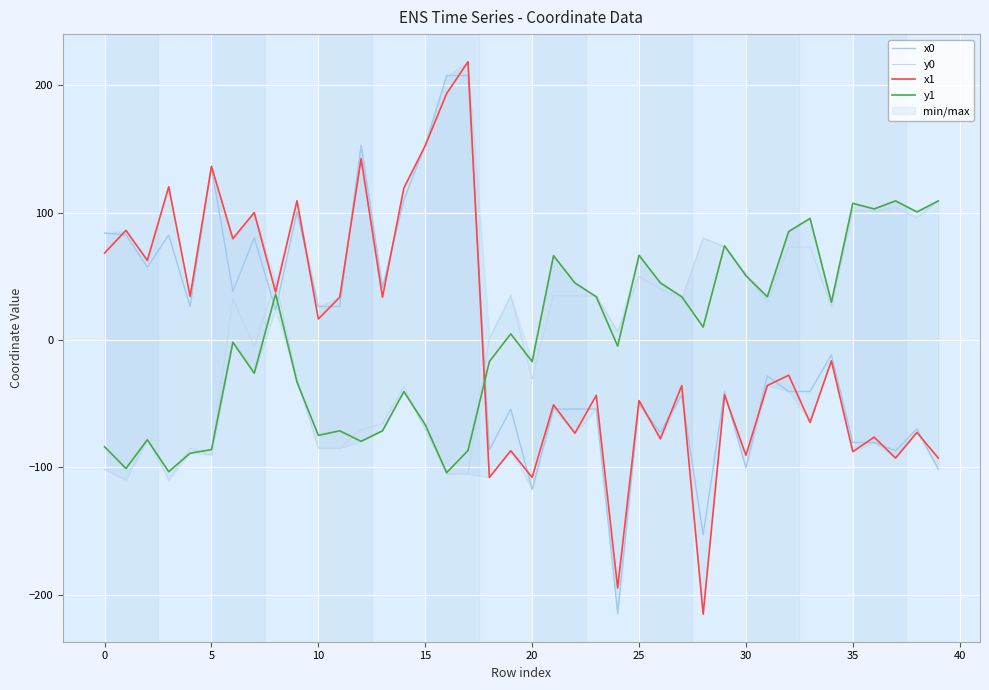

What are all the series names shown in the legend?

x0, y0, x1, y1